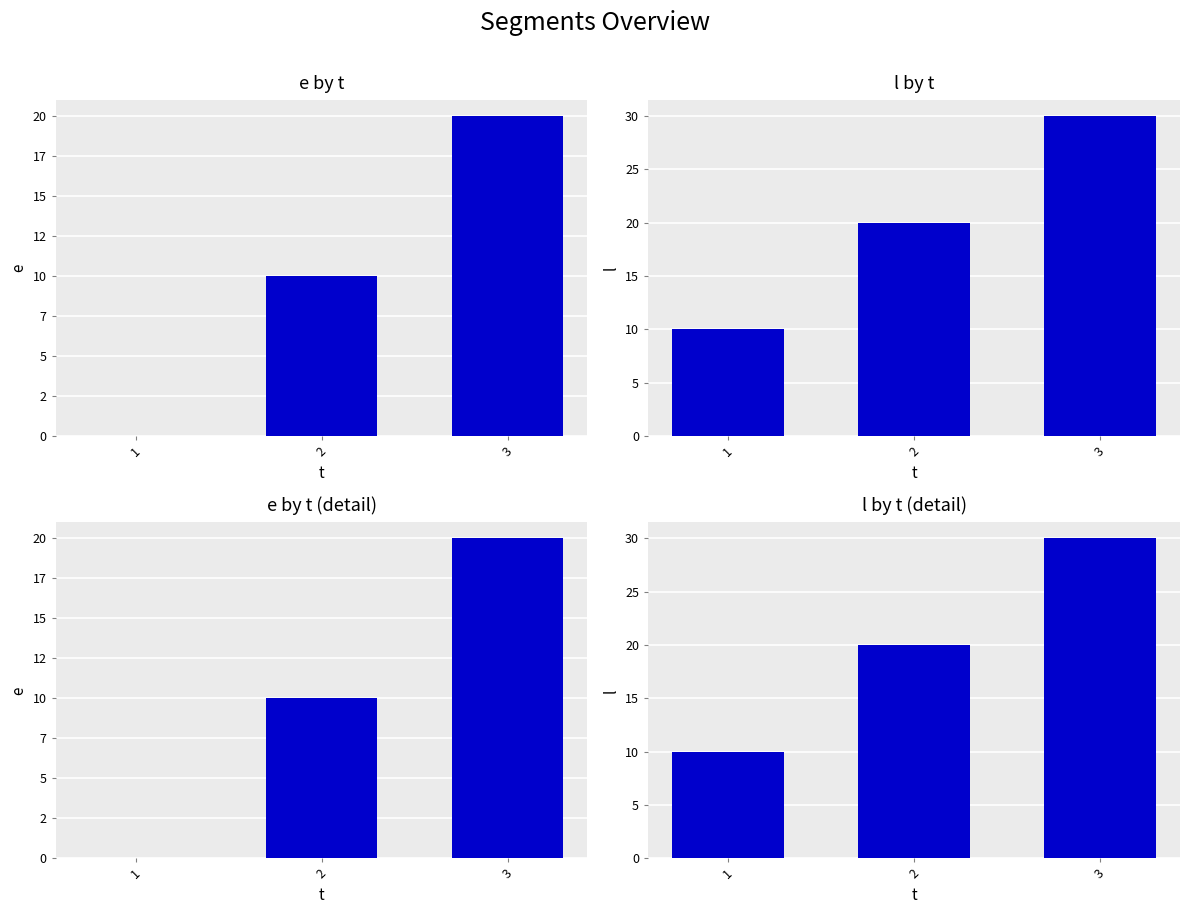

Reading left to right, extract all data points from this chart.

e: 1=0	2=10	3=20
l: 1=10	2=20	3=30